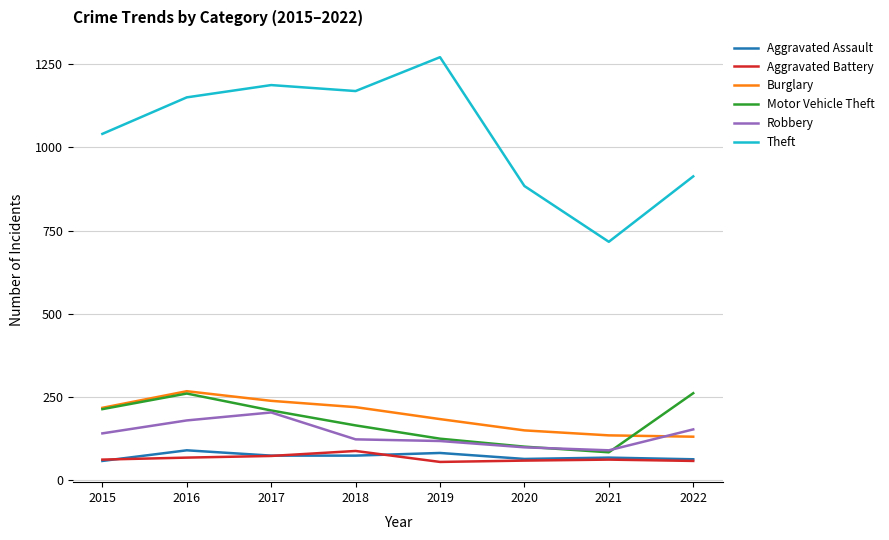

What is the difference between the Burglary values at 2016 and 2018?

48